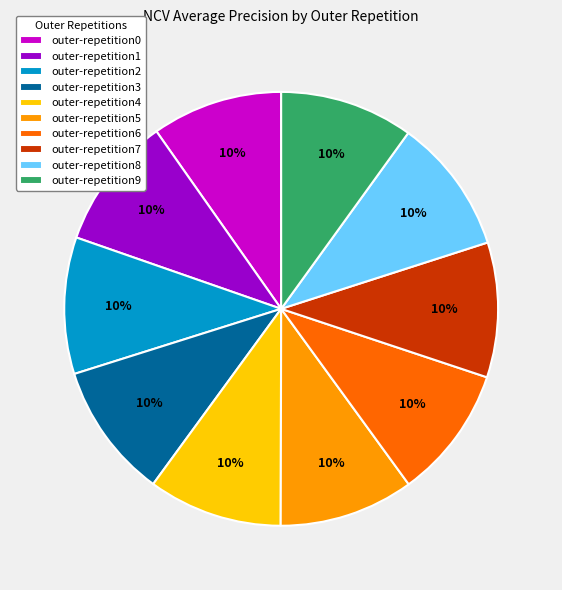

The outer-repetition0 slice represents 10% of the pie. True or false?

True